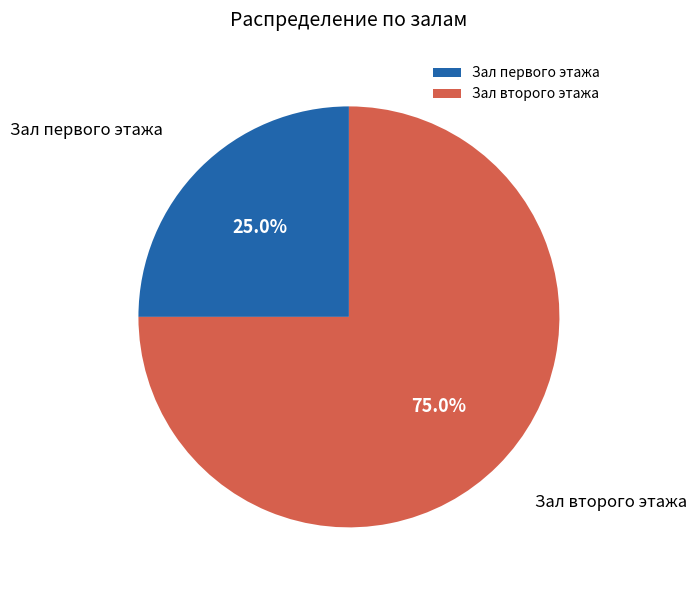

What percentage is the Зал второго этажа slice, to the nearest percent?

75%